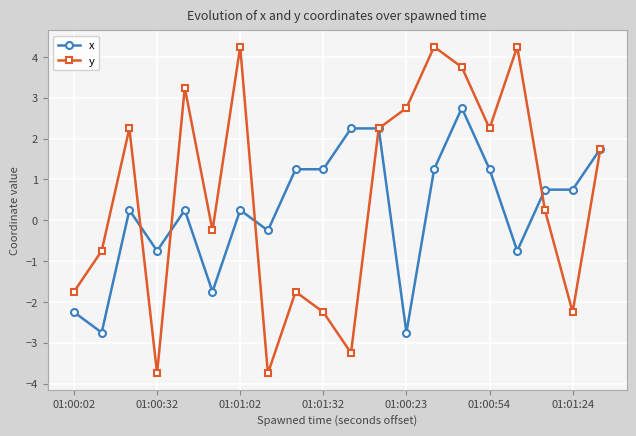

What is the value of the x point at the 1st from the left?

-2.2